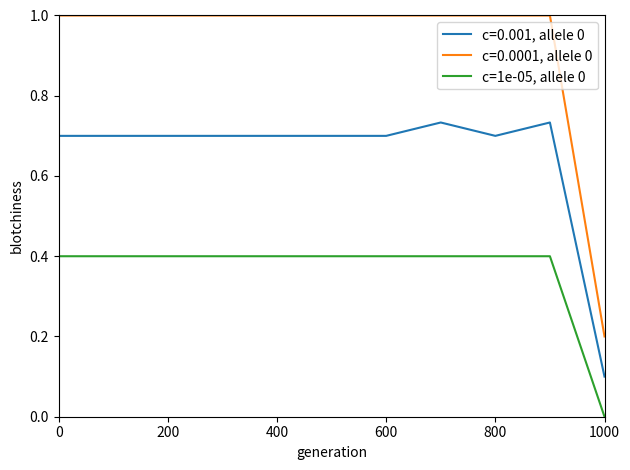

Rank the series by their maximum value, from lowest to highest.

c=1e-05, allele 0, c=0.001, allele 0, c=0.0001, allele 0